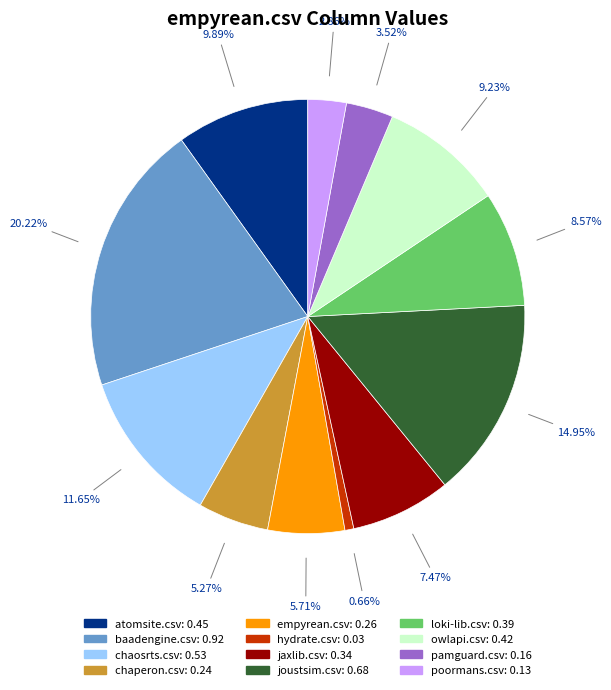

Between joustsim.csv and hydrate.csv, which is larger?

joustsim.csv